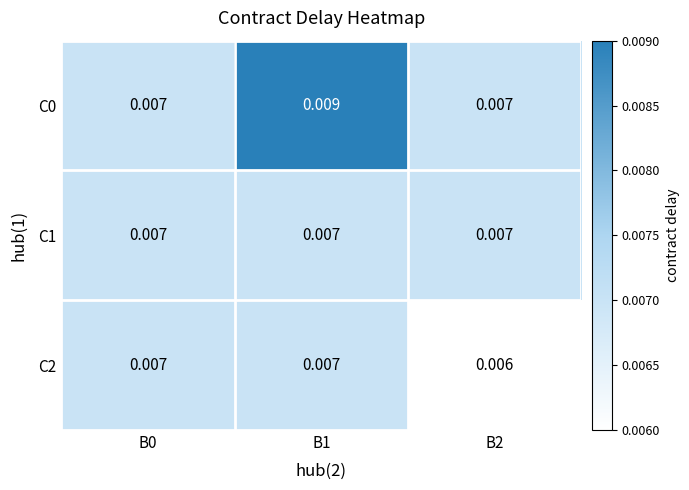

Between B1 and B0, which is larger?

B1